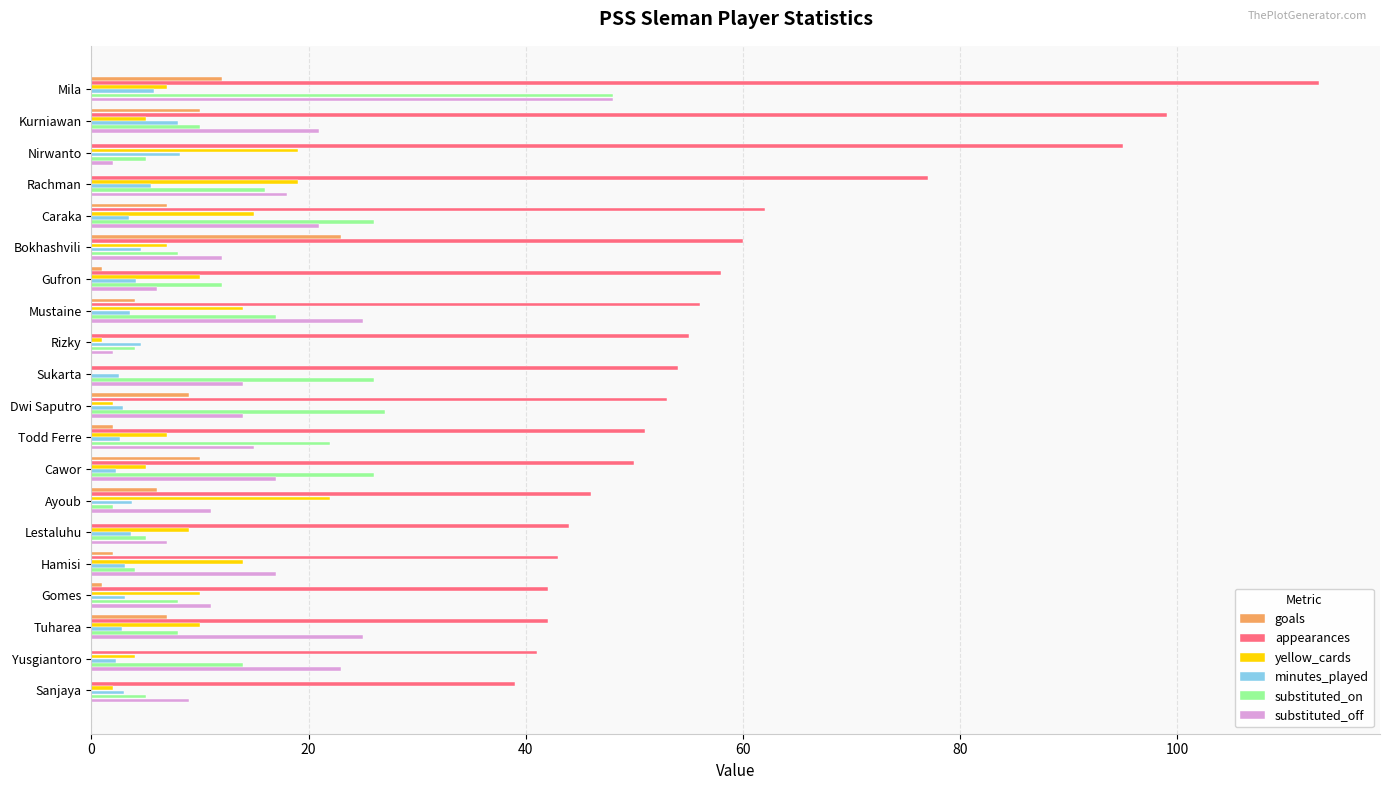

Which series has the largest range (max minus min)?

appearances